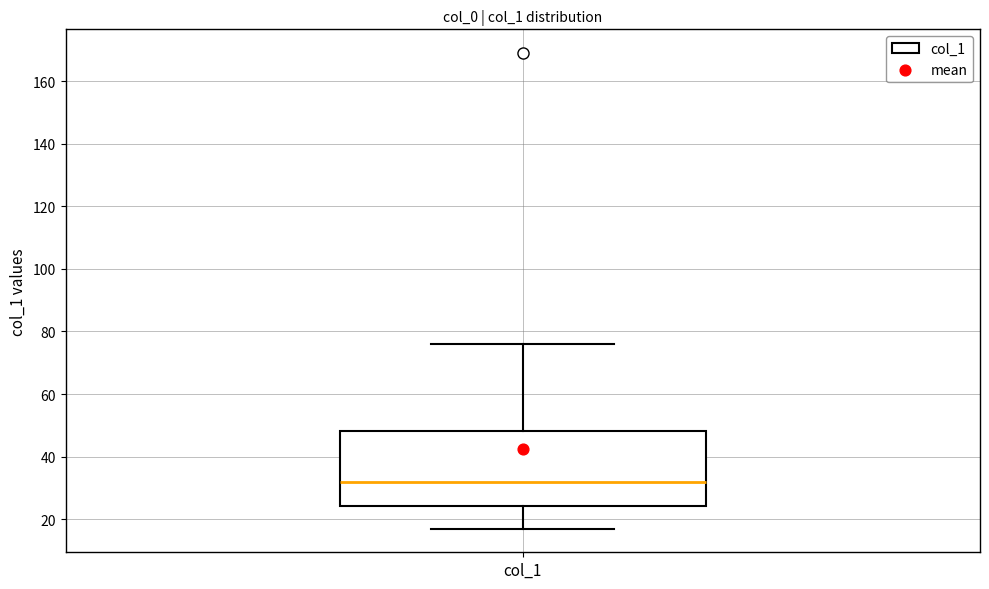

Read this box plot against the y-axis: the position of the median line, the range covered by the box, and the ends of both whiskers. The values are not printed on the chart, so give them approximately, as read against the axis.

median 32, box 24 to 48, whiskers 18 to 76